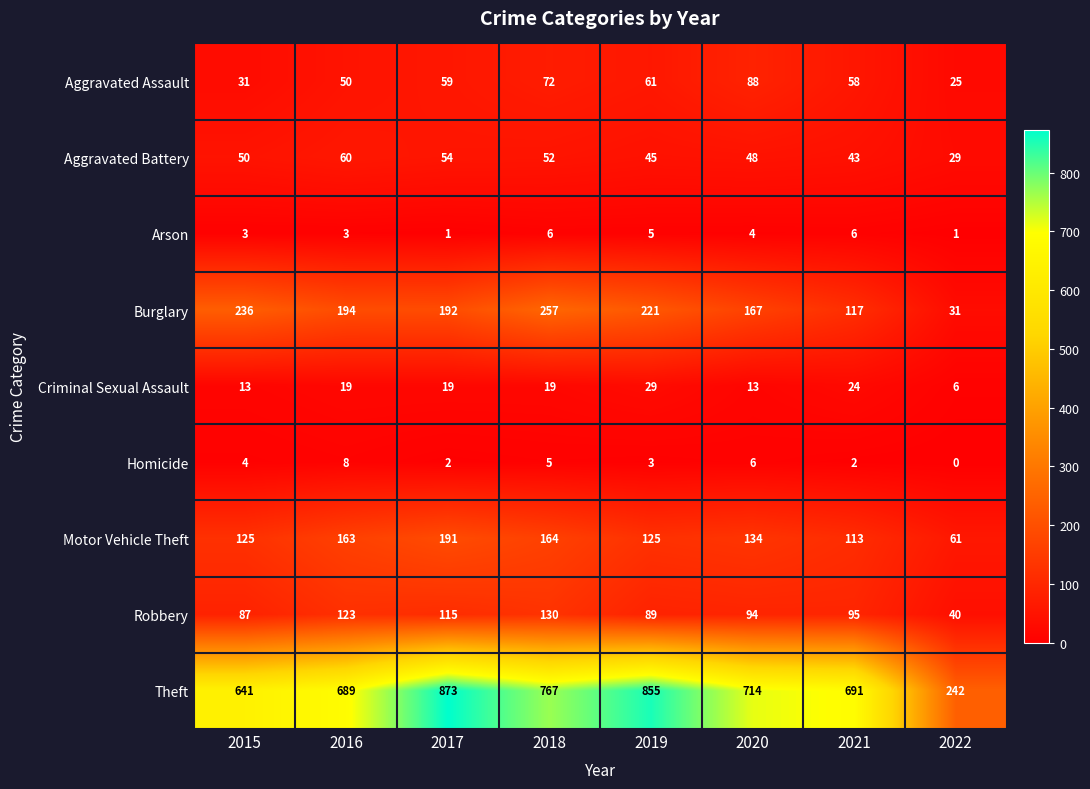

Is it true that Arson equals 4 at 2020?

True